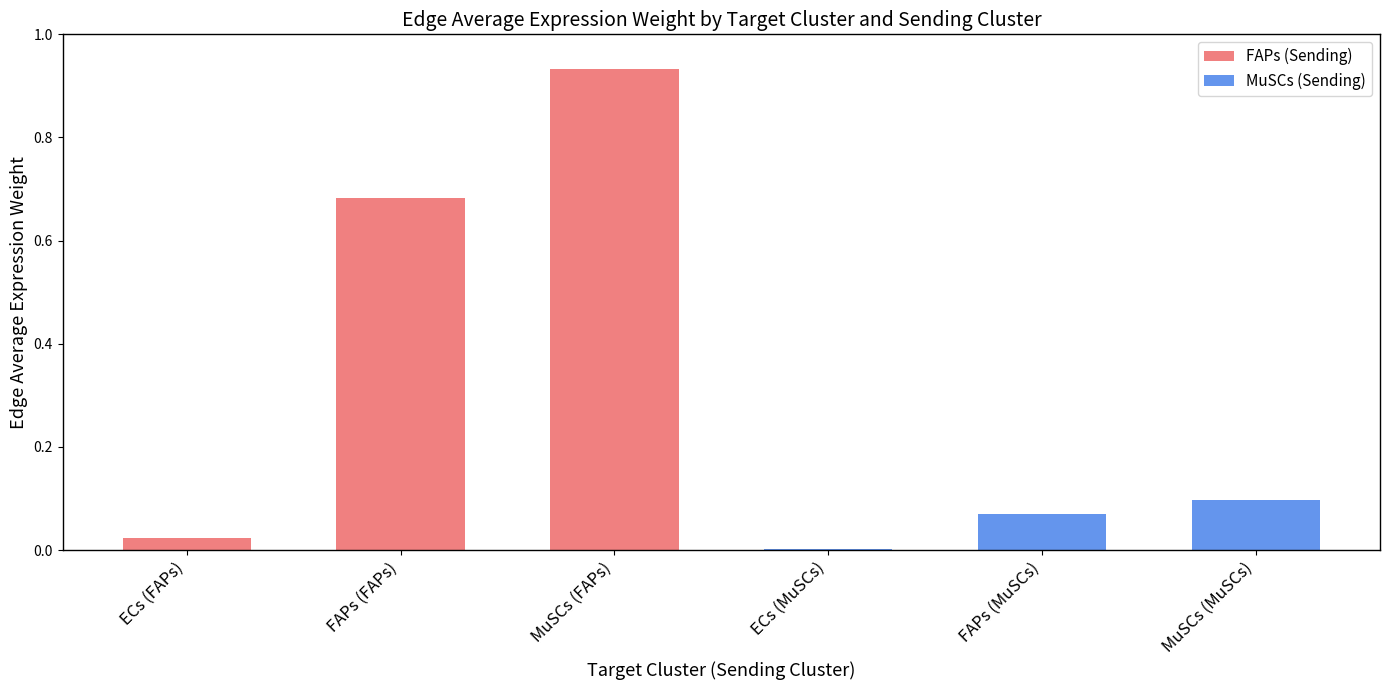

Which label corresponds to the largest value in the chart?

MuSCs (FAPs)